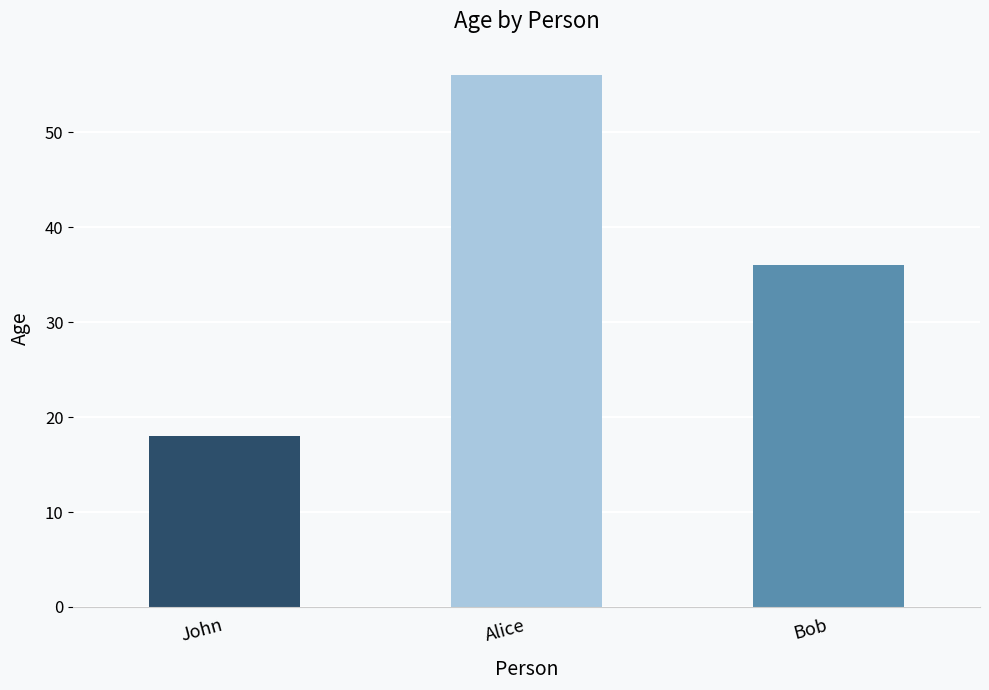

Which label corresponds to the largest value in the chart?

Alice